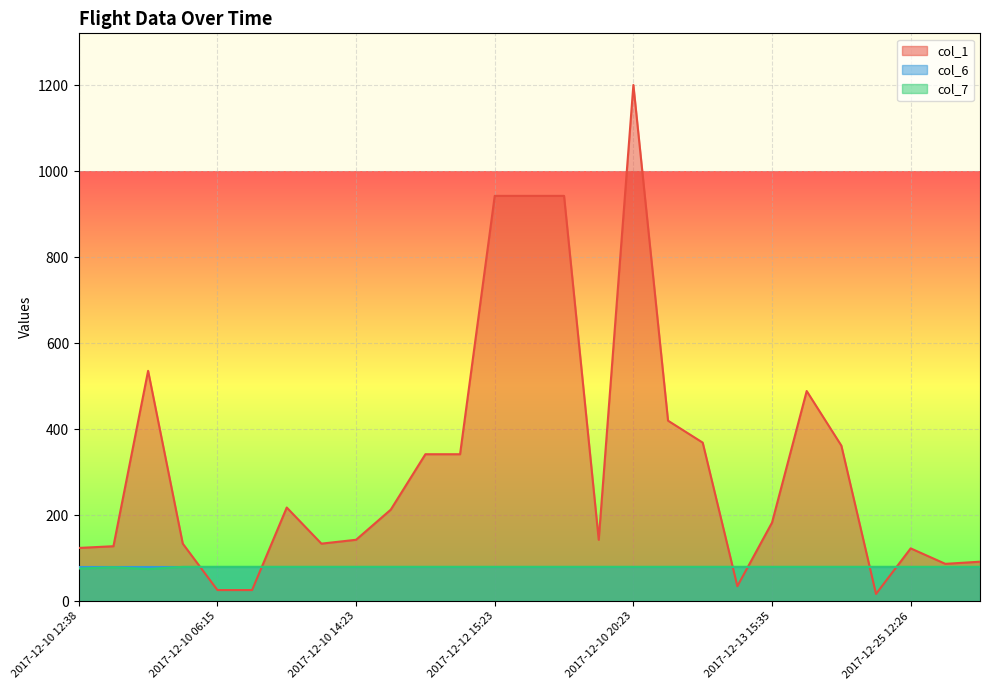

Which series ends up on top after the final intersection of col_7 and col_1?

col_1